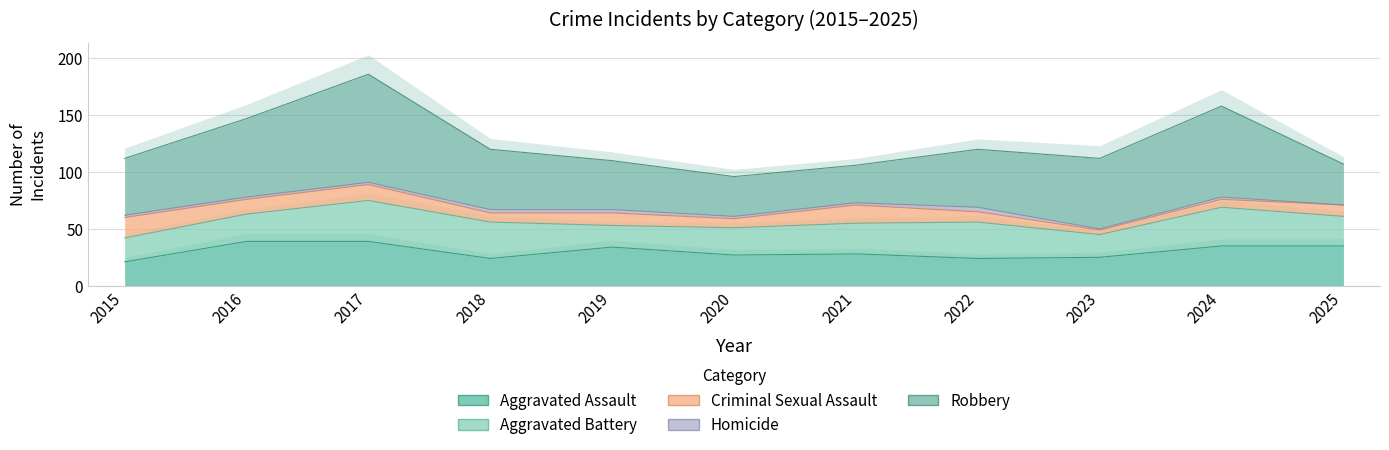

At which category does Homicide reach its first local valley?

2023